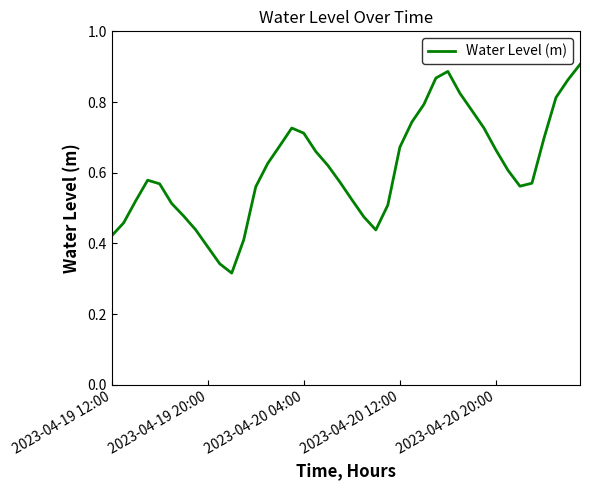

How many interior local valleys (lower than both neighbors) does the data have?

3